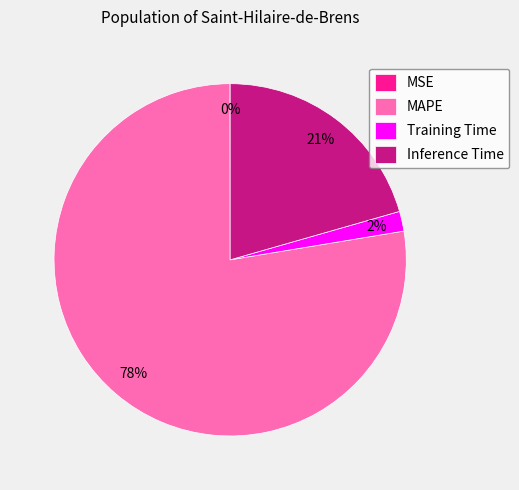

True or false: MAPE accounts for 65% of the total.

False